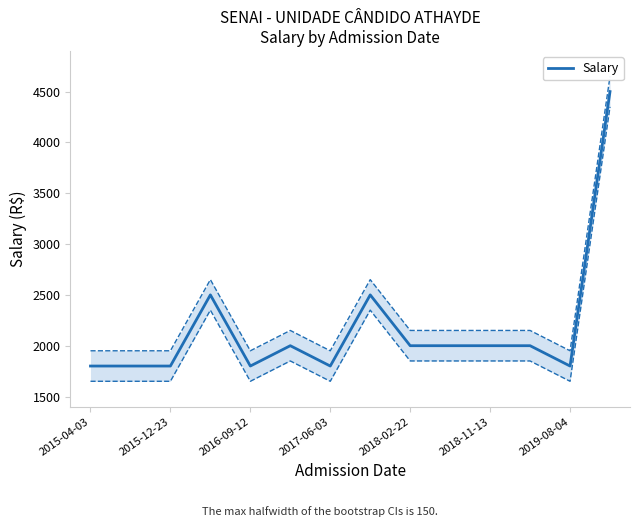

What is the highest value of the Salary series?

4500